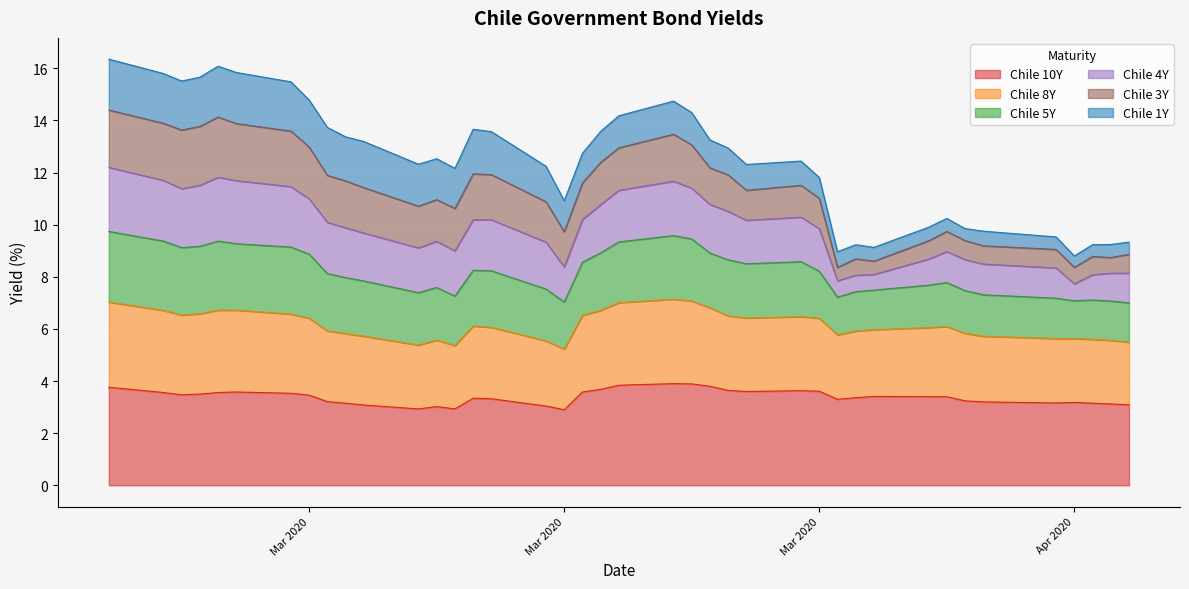

What are all the series names shown in the legend?

Chile 10Y, Chile 8Y, Chile 5Y, Chile 4Y, Chile 3Y, Chile 1Y